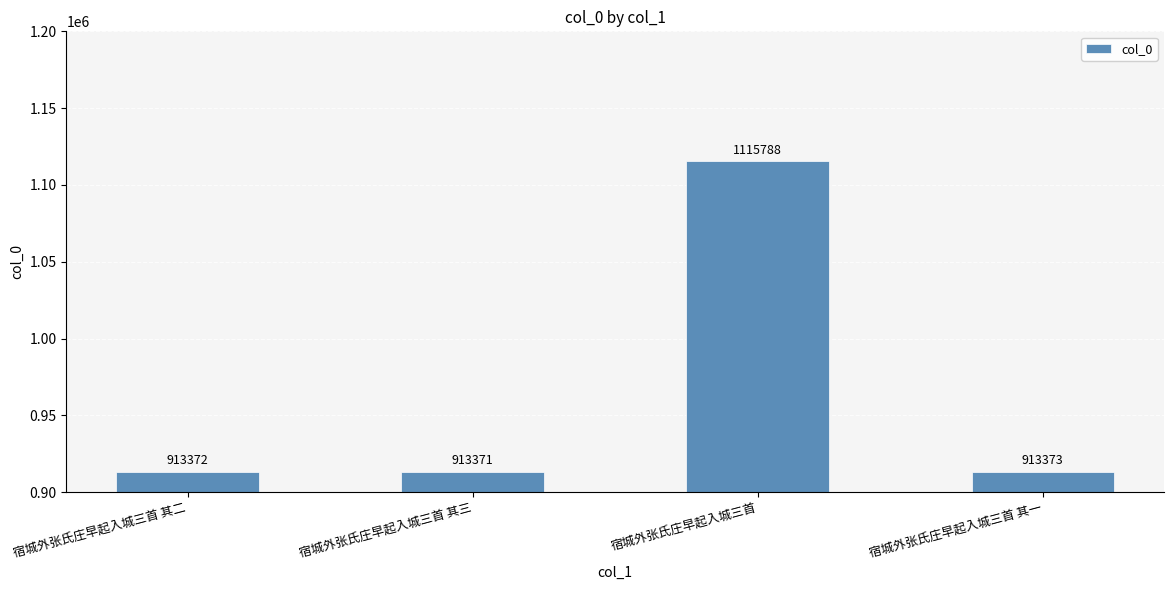

What is the minimum value shown in the chart?

913371